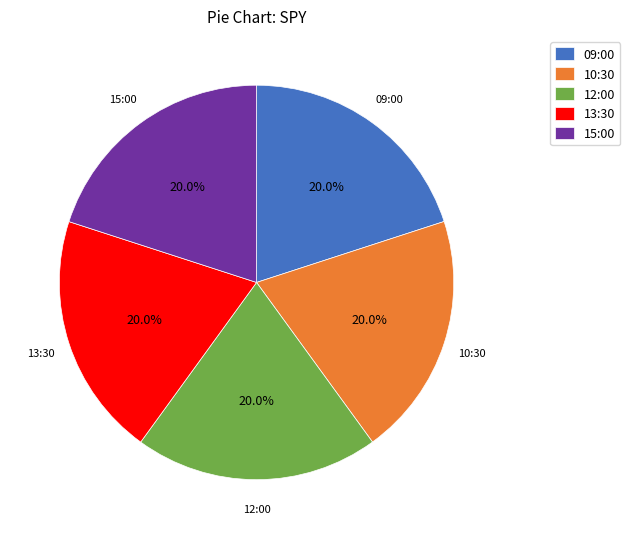

Does 10:30 represent more than half of the total?

No